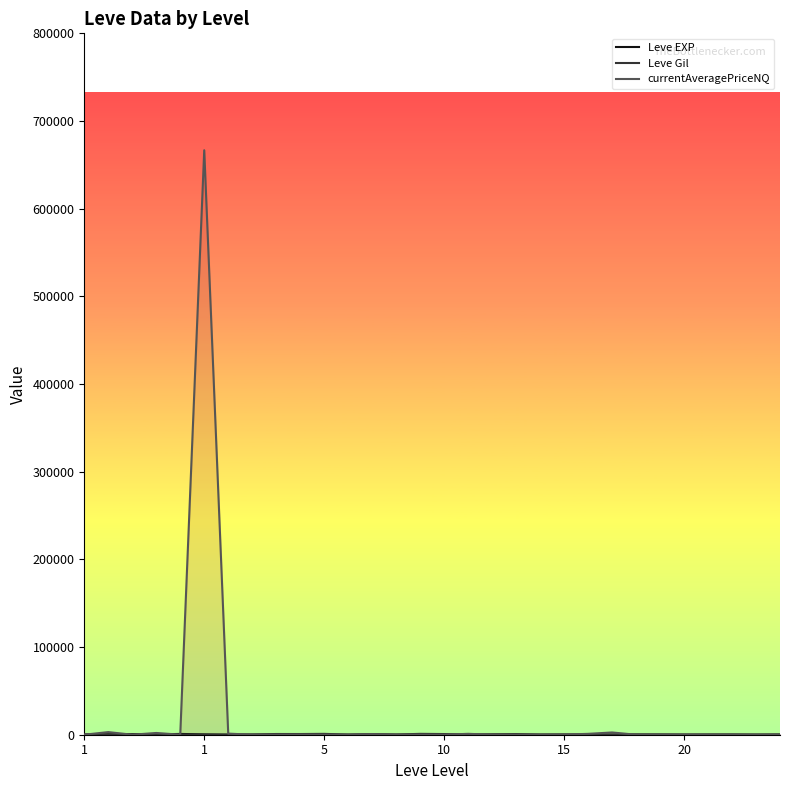

What is the greatest value displayed?

666668.0